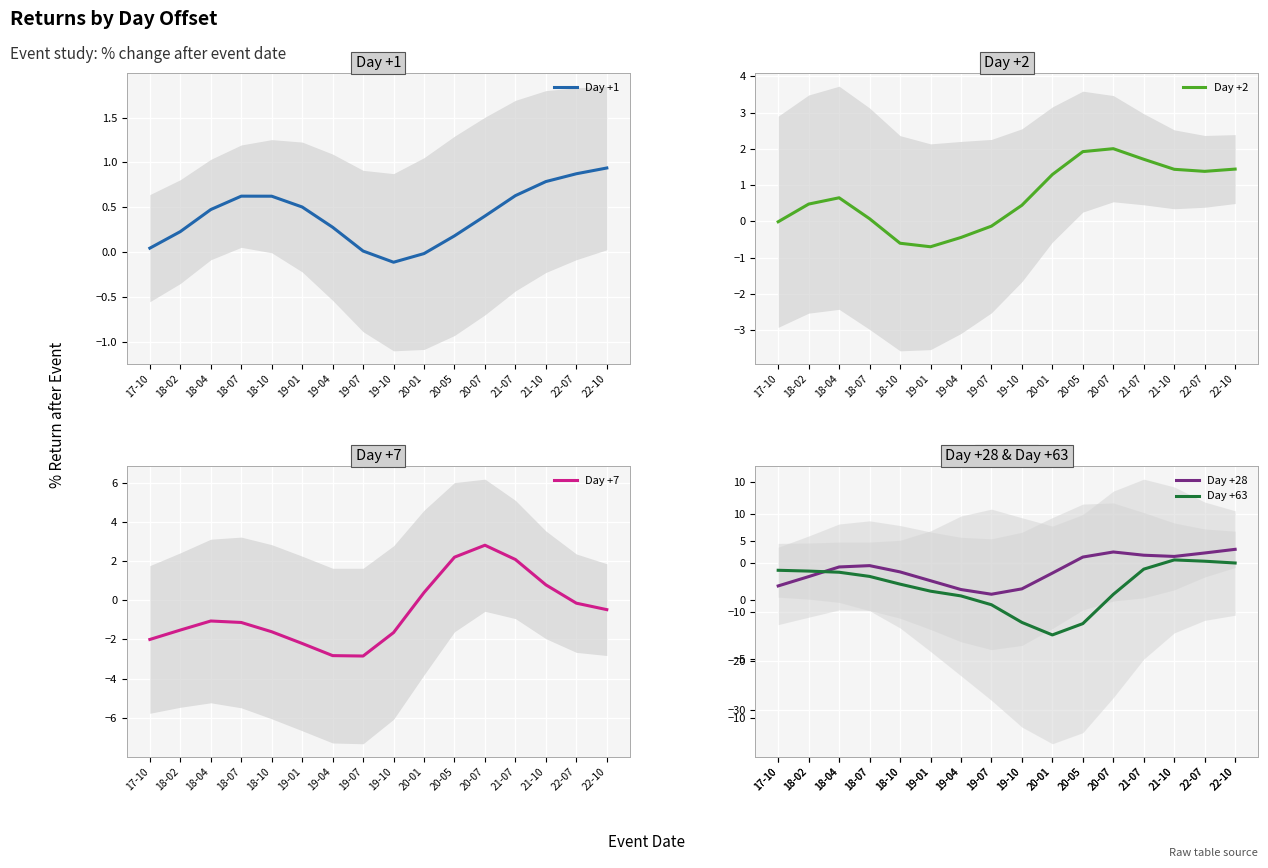

True or false: Day +28 and Day +1 cross at least once.

True